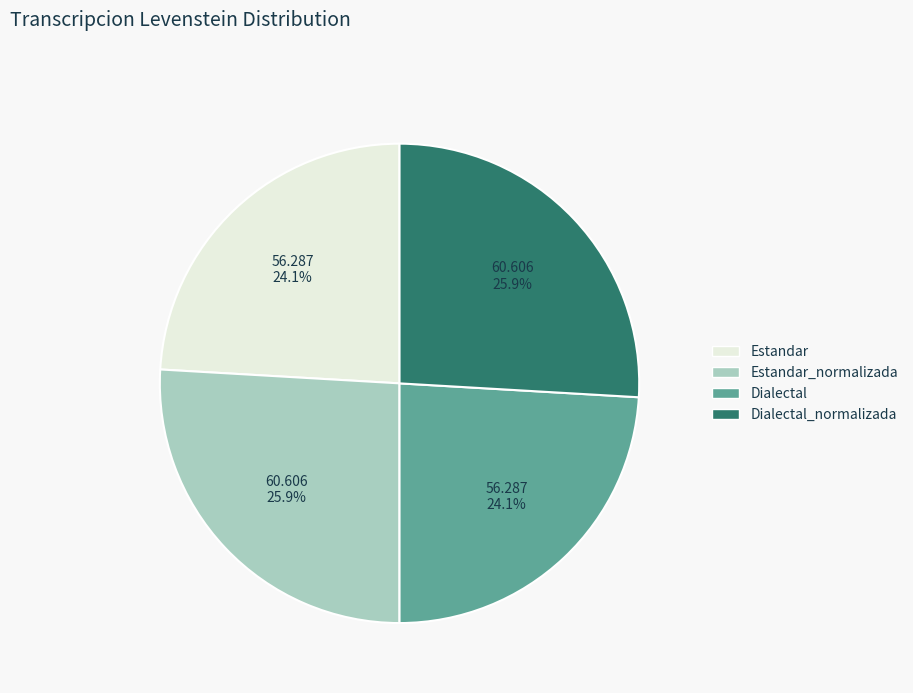

The Estandar_normalizada slice represents 26% of the pie. True or false?

True